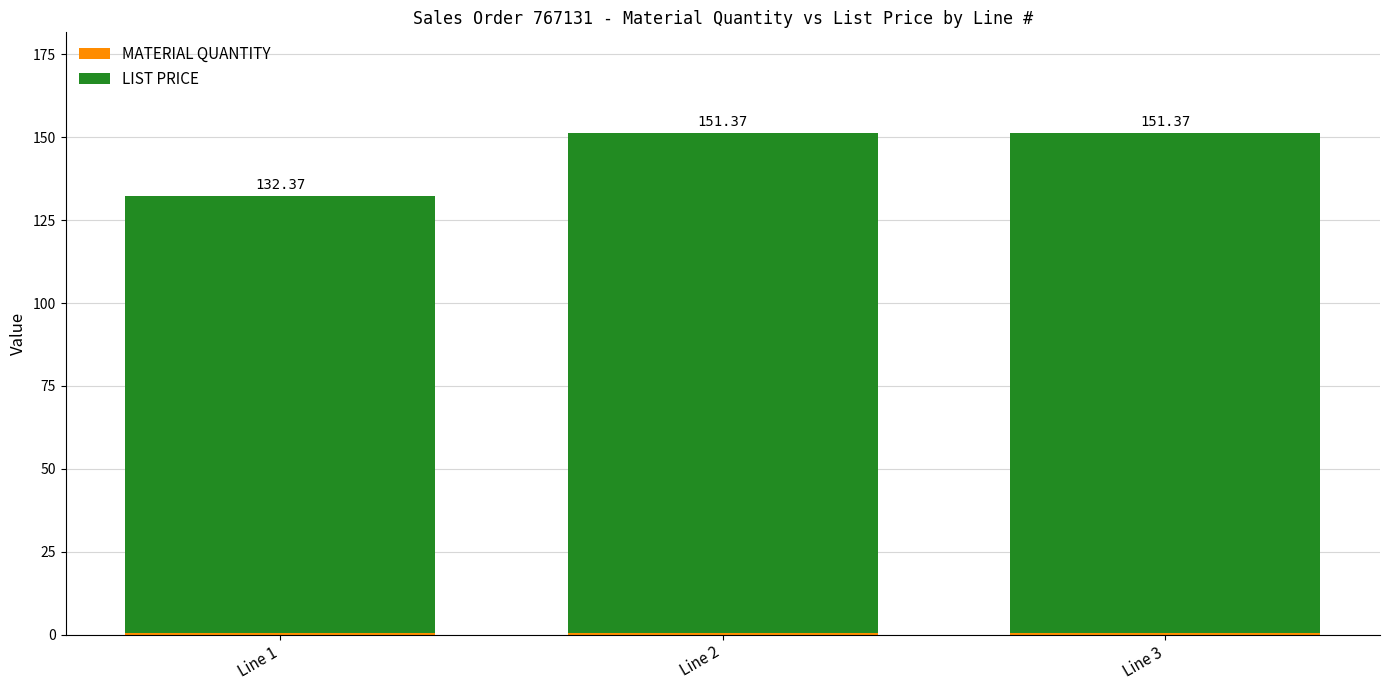

What is the total value across all series at Line 2?

151.4